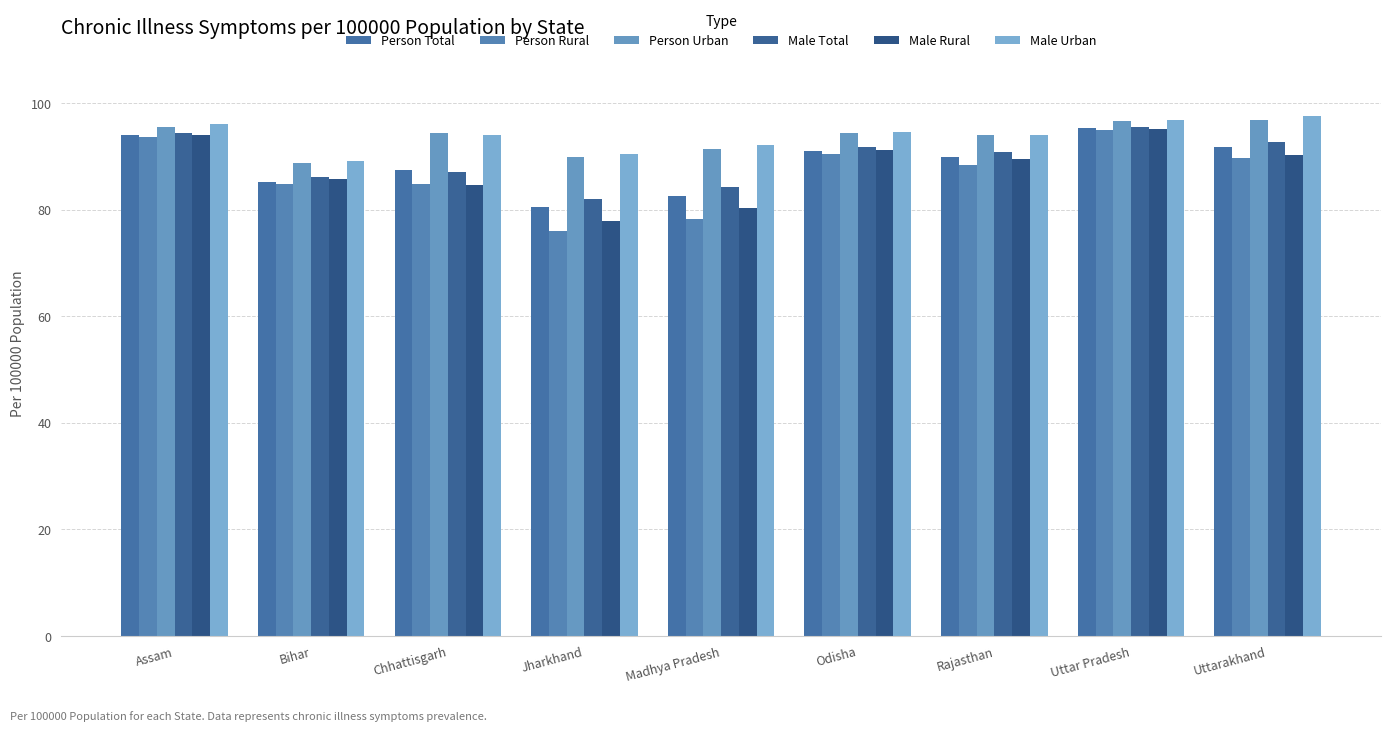

Reading left to right, list all the values displayed in this chart.

Person Total: Assam=94.1	Bihar=85.2	Chhattisgarh=87.5	Jharkhand=80.5	Madhya Pradesh=82.6	Odisha=91.1	Rajasthan=89.9	Uttar Pradesh=95.3	Uttarakhand=91.8
Person Rural: Assam=93.7	Bihar=84.8	Chhattisgarh=84.8	Jharkhand=76.0	Madhya Pradesh=78.2	Odisha=90.4	Rajasthan=88.3	Uttar Pradesh=95.0	Uttarakhand=89.6
Person Urban: Assam=95.6	Bihar=88.8	Chhattisgarh=94.5	Jharkhand=89.9	Madhya Pradesh=91.3	Odisha=94.4	Rajasthan=94.0	Uttar Pradesh=96.6	Uttarakhand=96.7
Male Total: Assam=94.4	Bihar=86.2	Chhattisgarh=87.2	Jharkhand=82.0	Madhya Pradesh=84.2	Odisha=91.8	Rajasthan=90.8	Uttar Pradesh=95.5	Uttarakhand=92.7
Male Rural: Assam=94.0	Bihar=85.8	Chhattisgarh=84.7	Jharkhand=77.8	Madhya Pradesh=80.4	Odisha=91.1	Rajasthan=89.5	Uttar Pradesh=95.2	Uttarakhand=90.2
Male Urban: Assam=96.0	Bihar=89.1	Chhattisgarh=94.0	Jharkhand=90.5	Madhya Pradesh=92.1	Odisha=94.7	Rajasthan=94.1	Uttar Pradesh=96.8	Uttarakhand=97.5